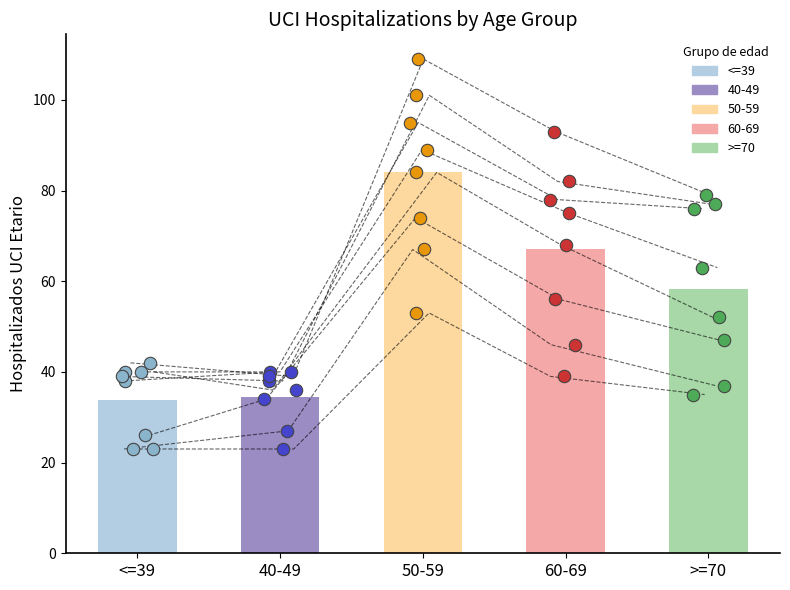

Which series reaches the minimum Y coordinate?

<=39